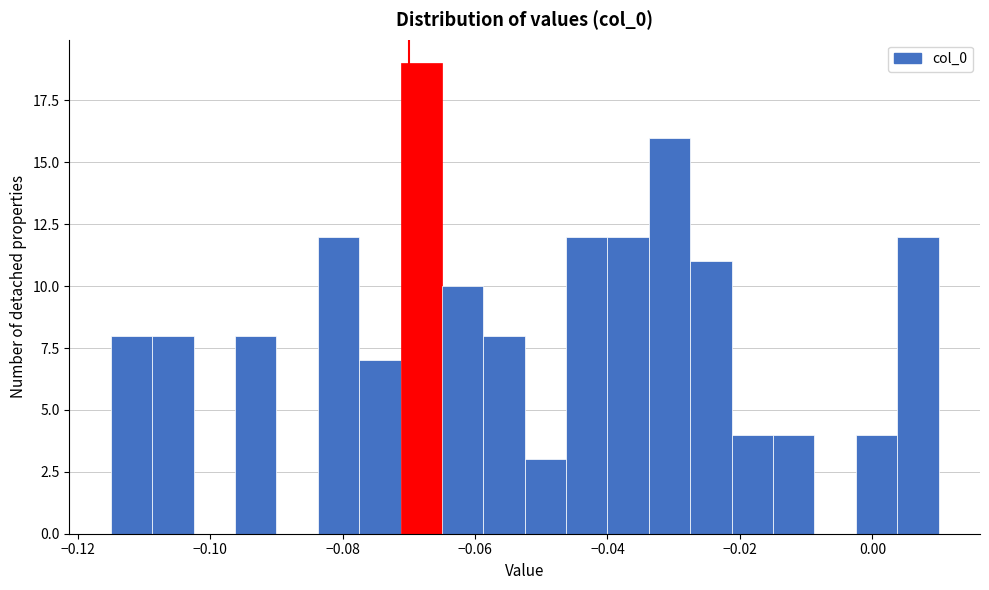

Read against the x-axis, roughly where is the centre of the tallest bar?

-0.068